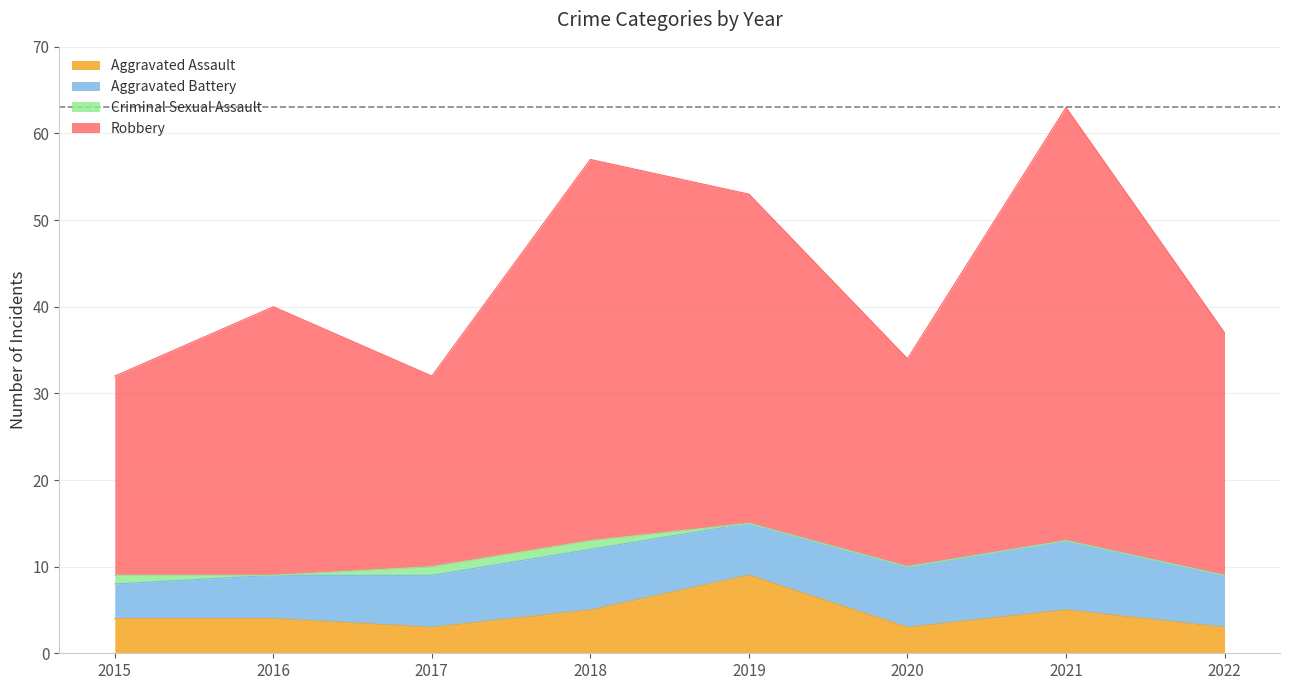

Does the chart have visible grid lines?

Yes